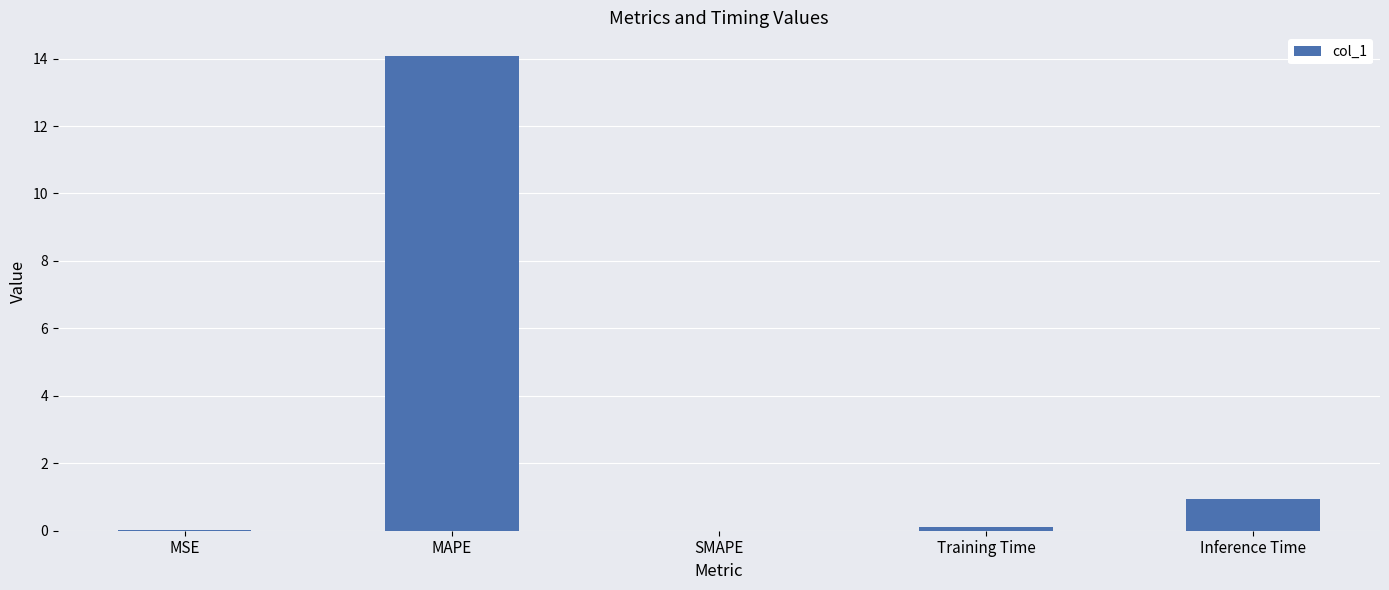

How many distinct data groups are displayed?

1